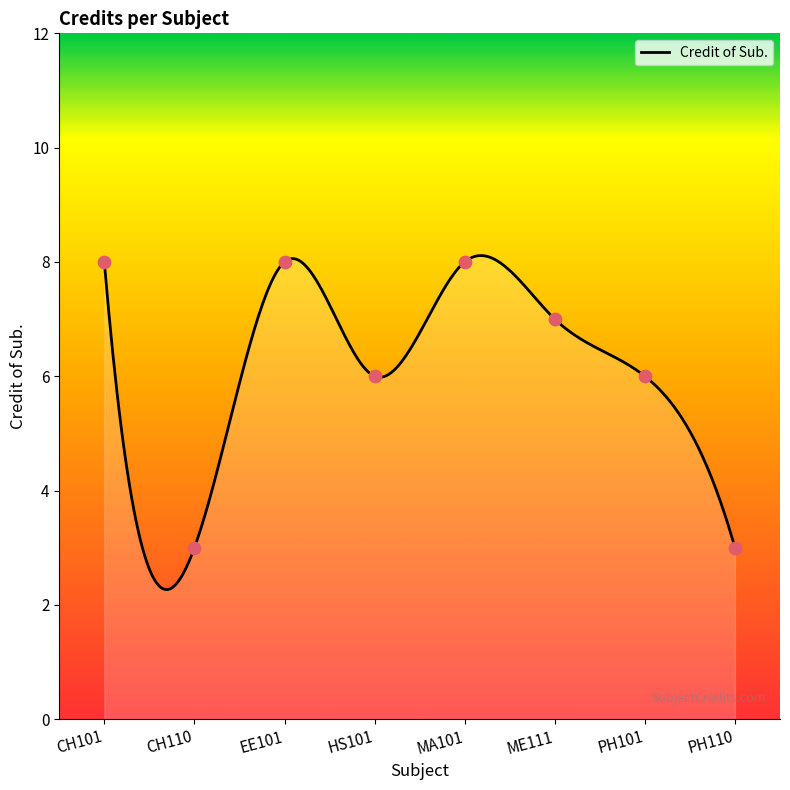

What is the ratio of the value at CH110 to the value at MA101?

0.4